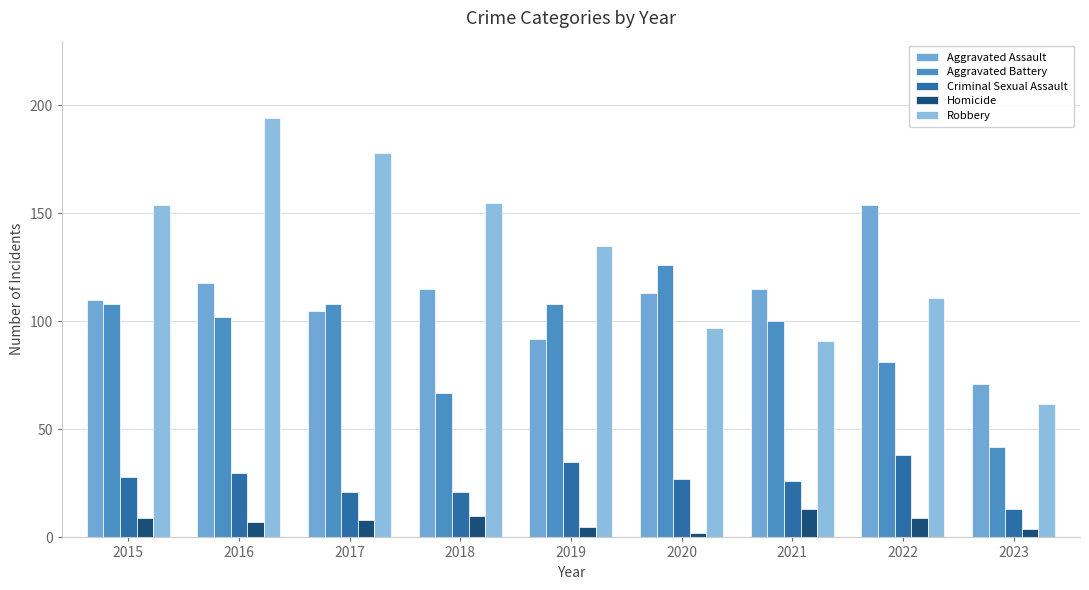

What is the lowest value of the Criminal Sexual Assault series?

13